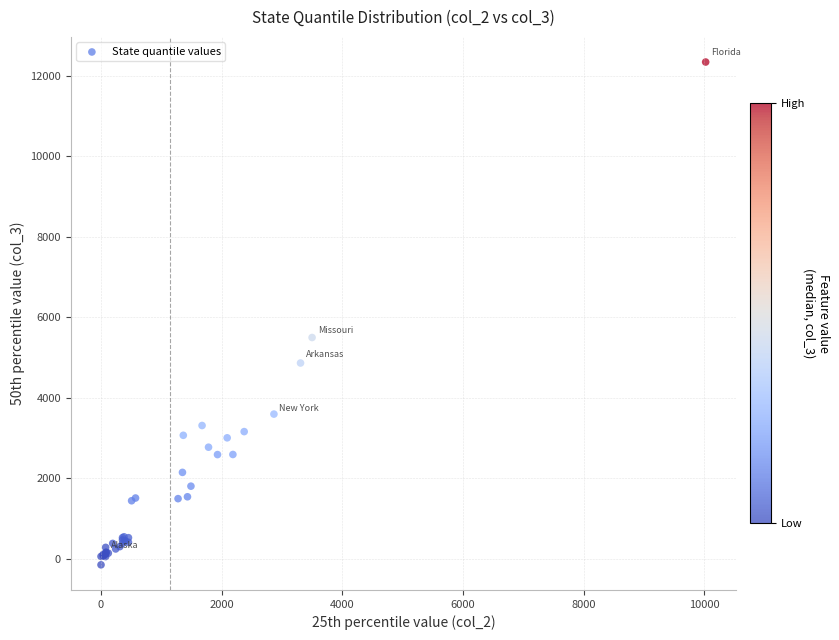

What Y value in the scatter plot is closest to 6095?

5496.1